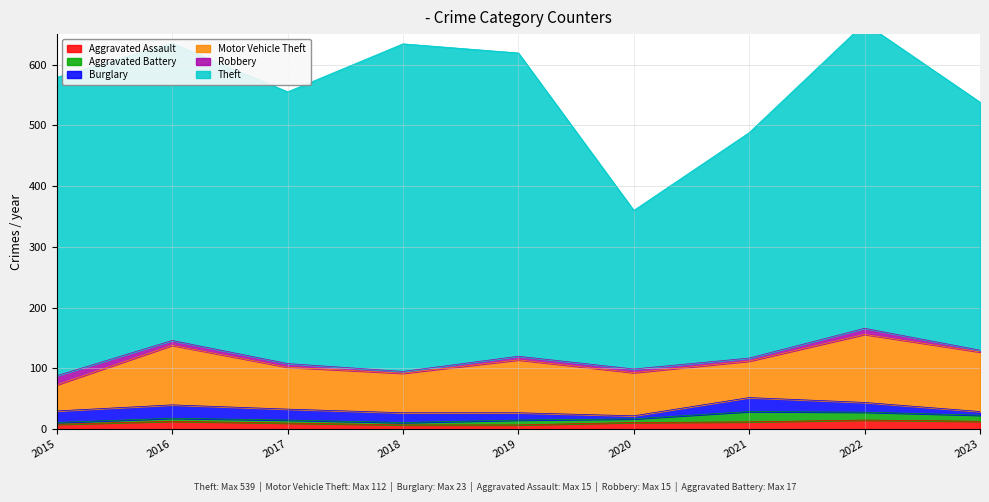

In Motor Vehicle Theft, how many points are higher than both neighbors (excluding endpoints)?

3